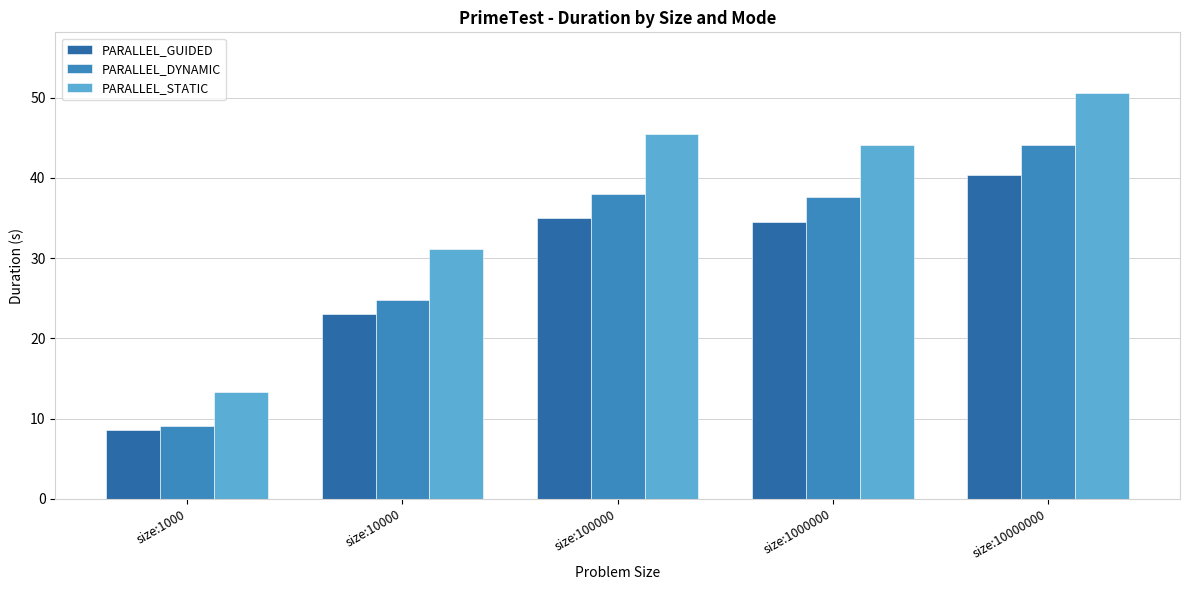

What is the average value of the PARALLEL_DYNAMIC series?

30.7